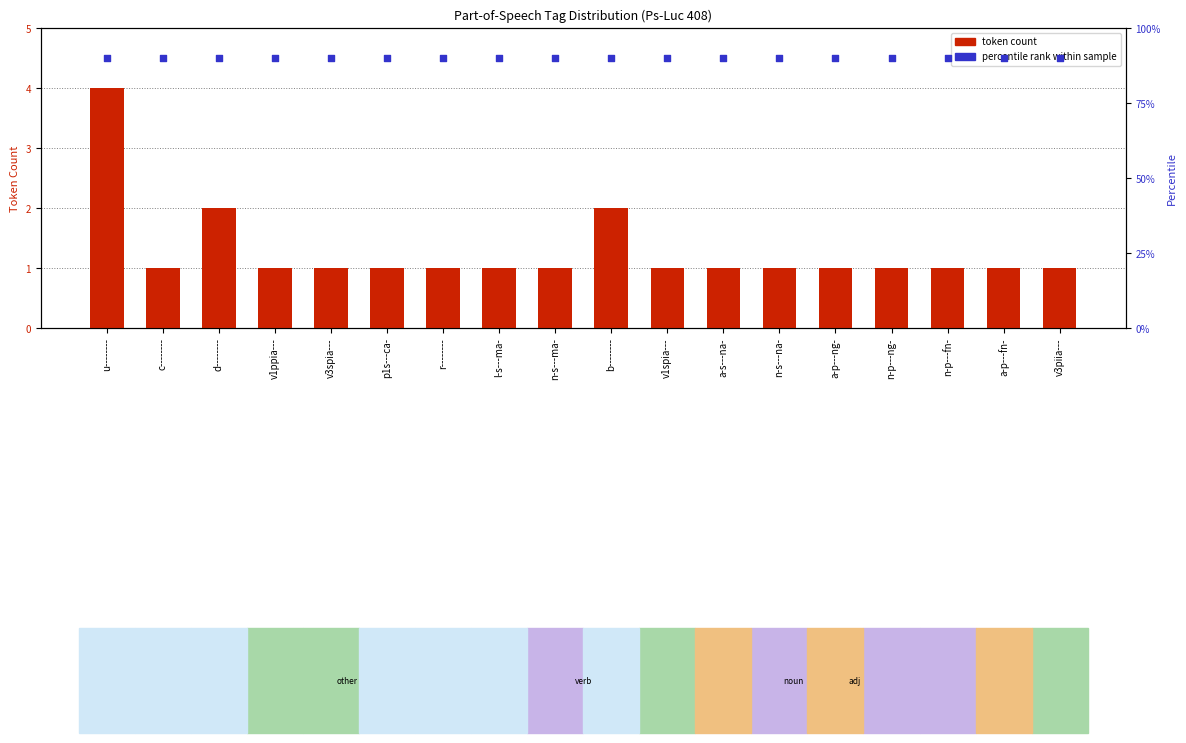

Which series contains the highest Y value?

percentile rank